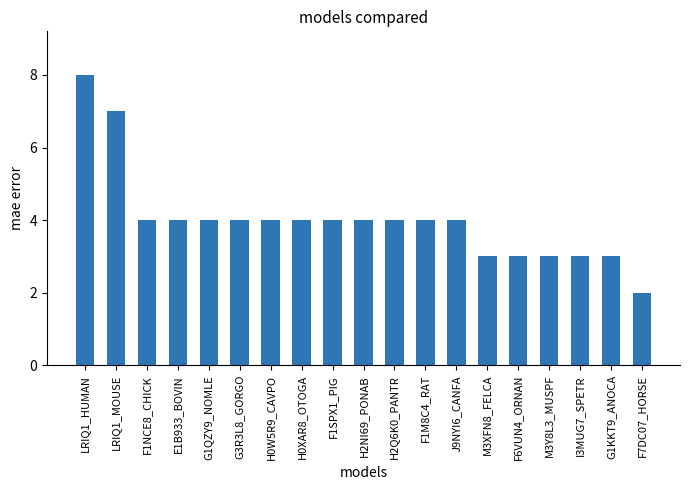

How many bars are there in total?

19